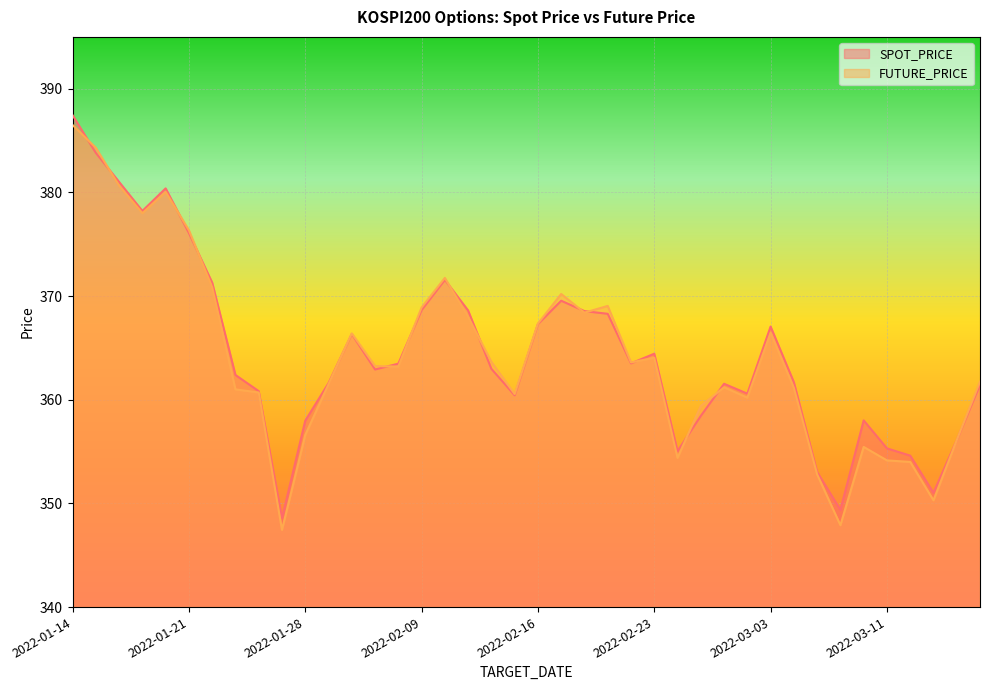

What position from the right is 2022-01-25?

33